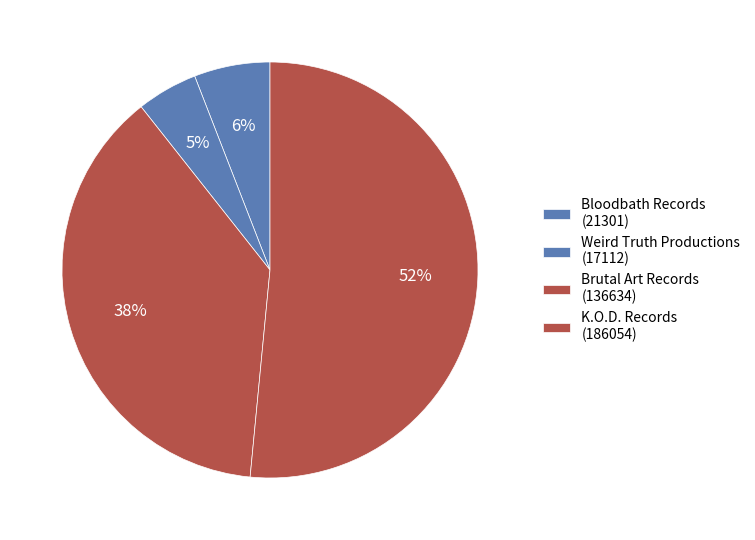

Which slice represents more than half of the pie?

K.O.D. Records (186054)